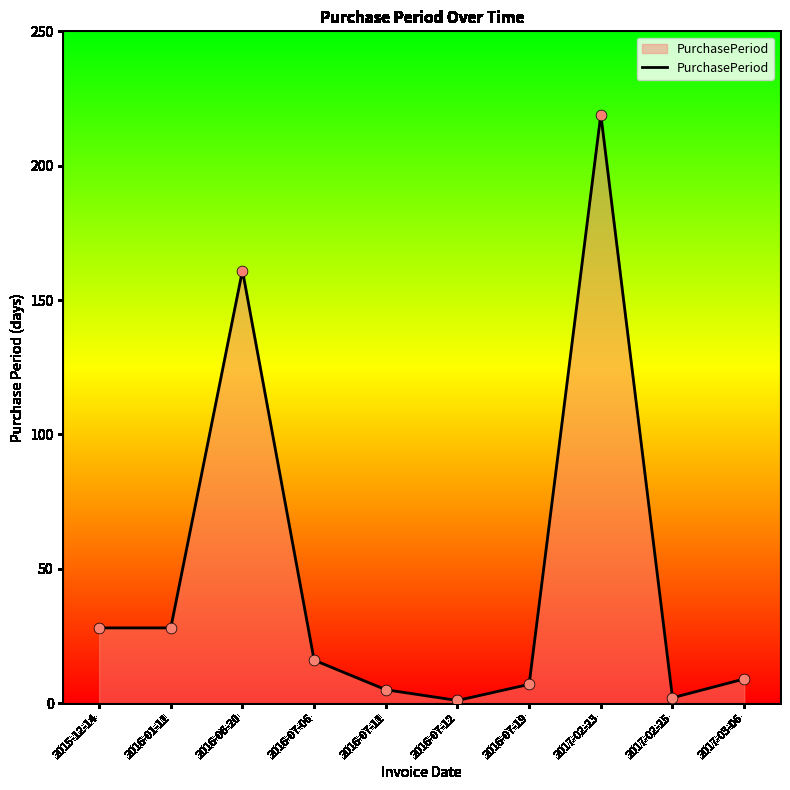

What is the change in value from 2016-07-06 to 2017-02-25?

-14